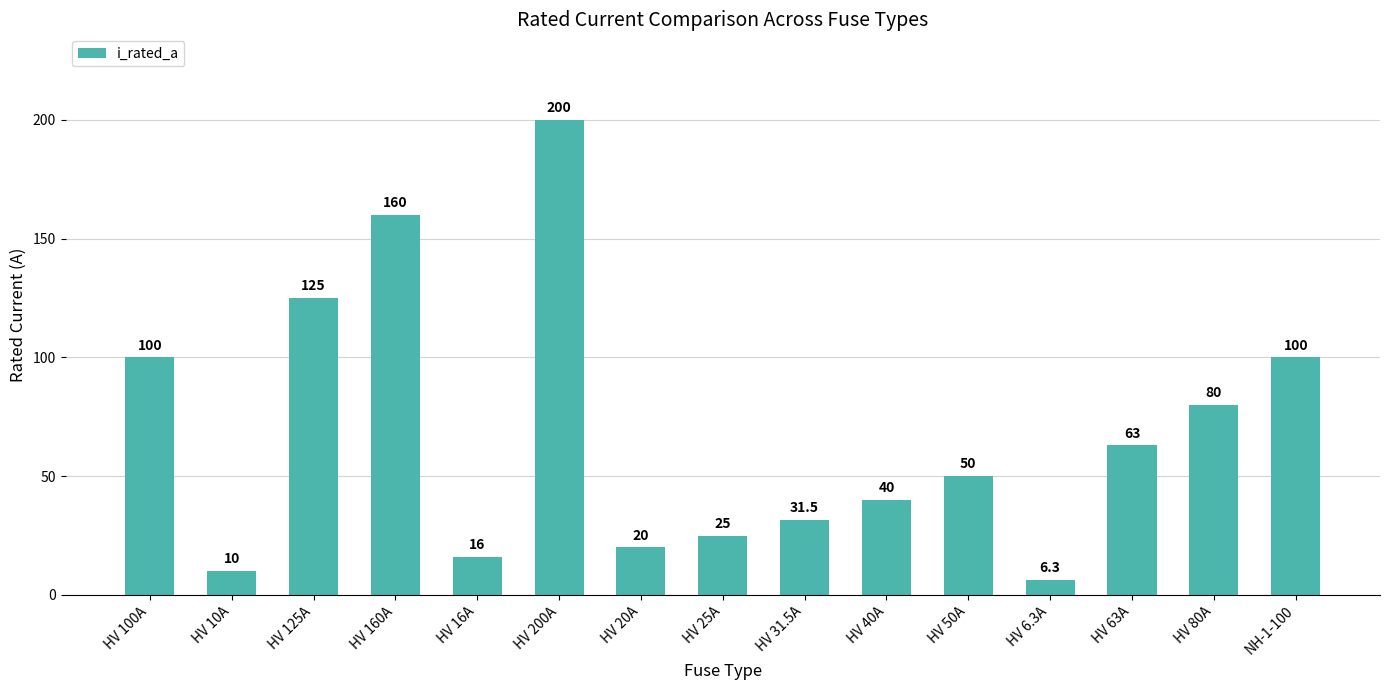

How many data points are less than 50?

7